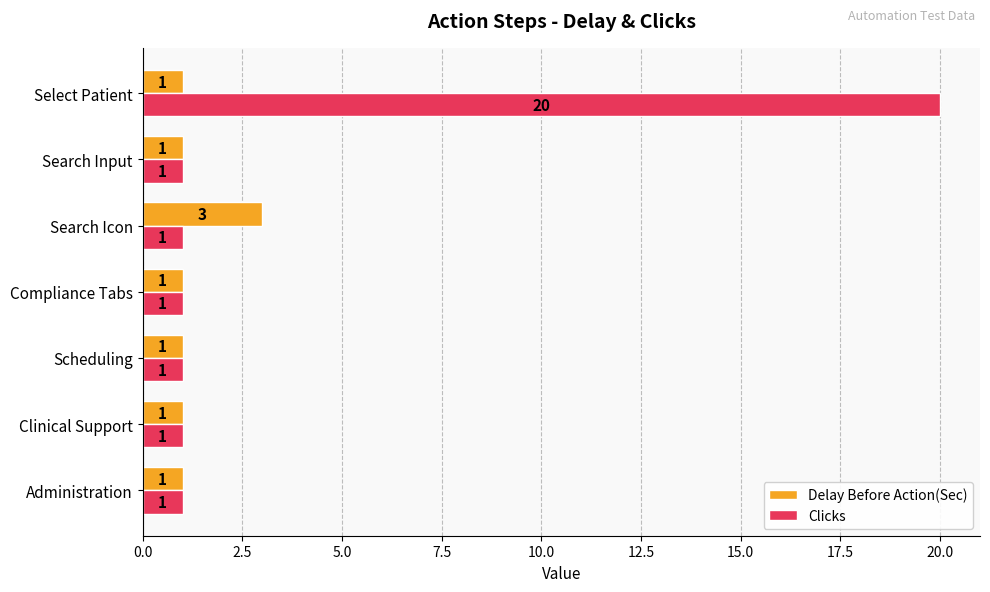

Rank the series at Search Icon from lowest to highest value.

Clicks, Delay Before Action(Sec)